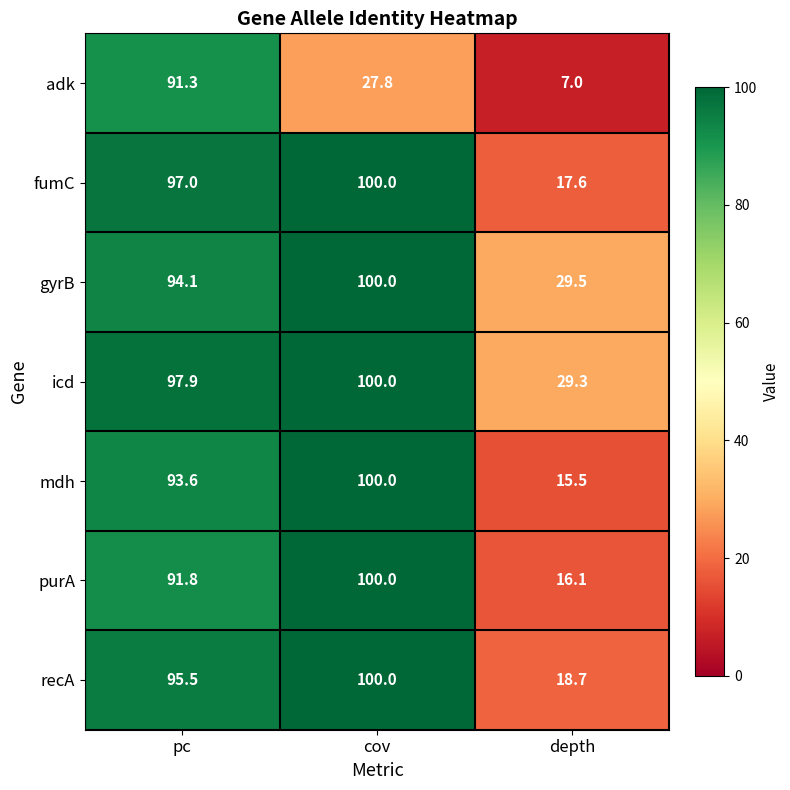

What is the total value across all series at pc?

661.2